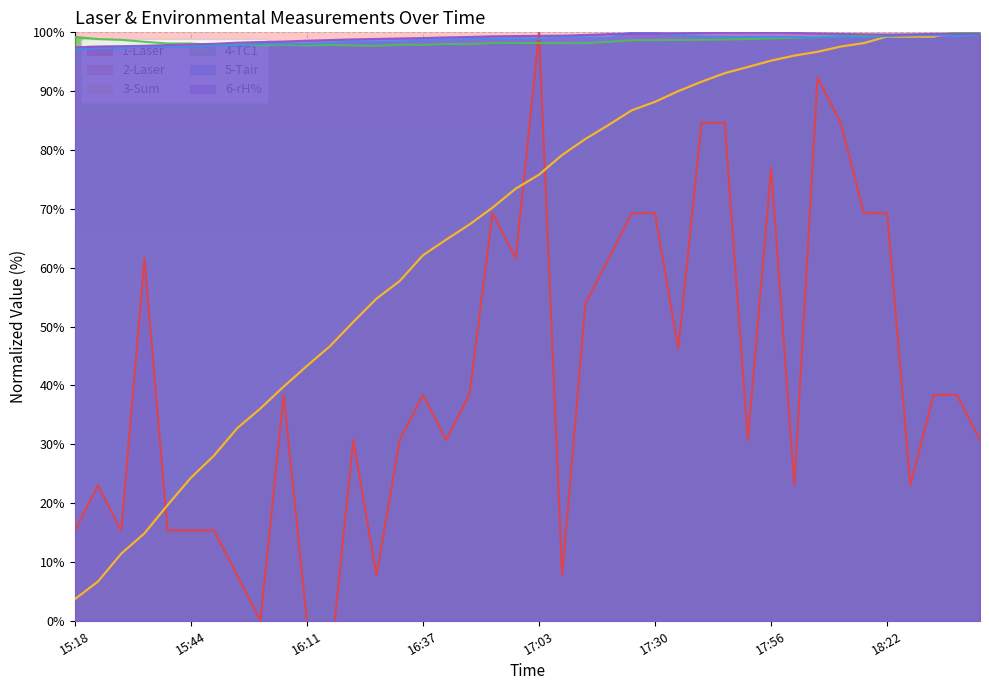

Rank the series at 18:38 from highest to lowest value.

2-Laser, 3-Sum, 4-TC1, 6-rH%, 5-Tair, 1-Laser